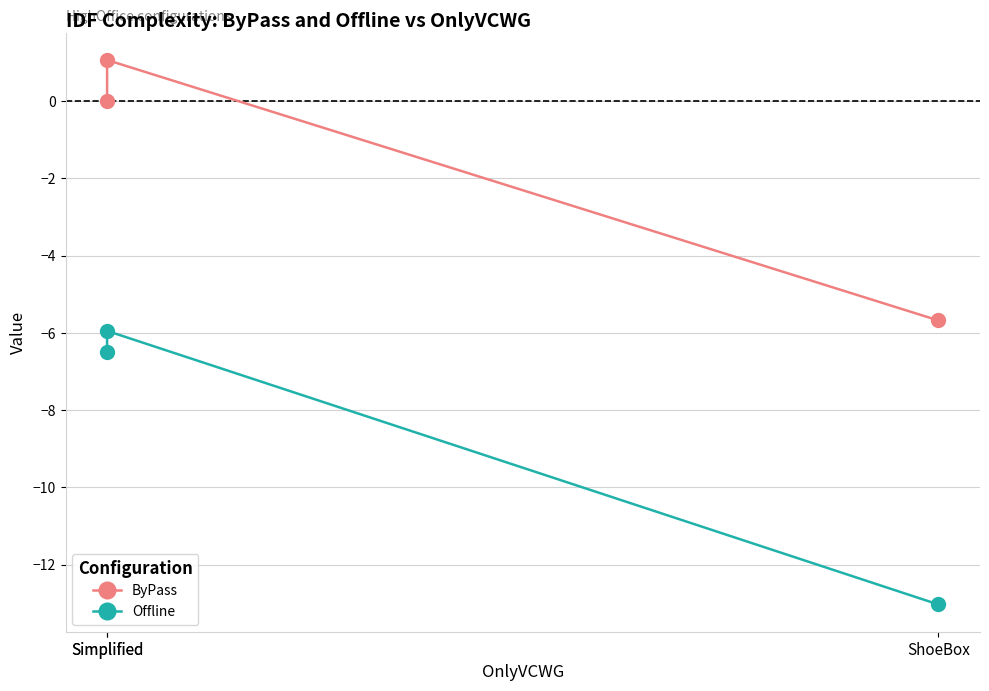

What are all the series names shown in the legend?

ByPass, Offline